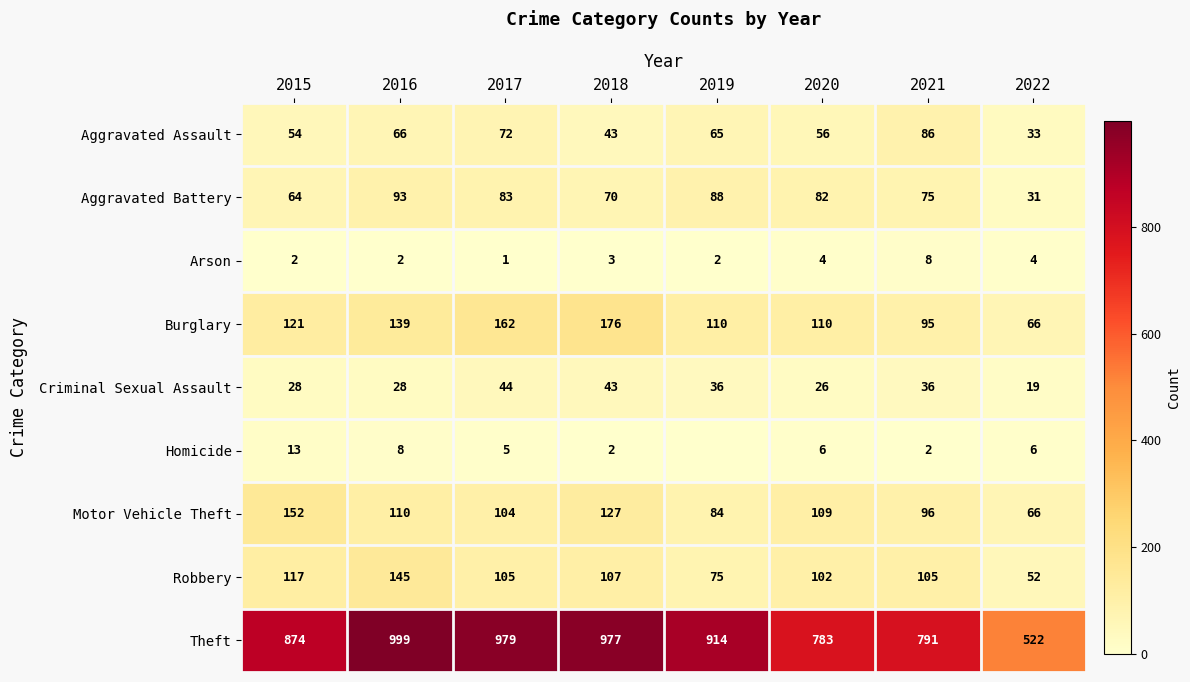

The value of Homicide at 2016 is 14. True or false?

False